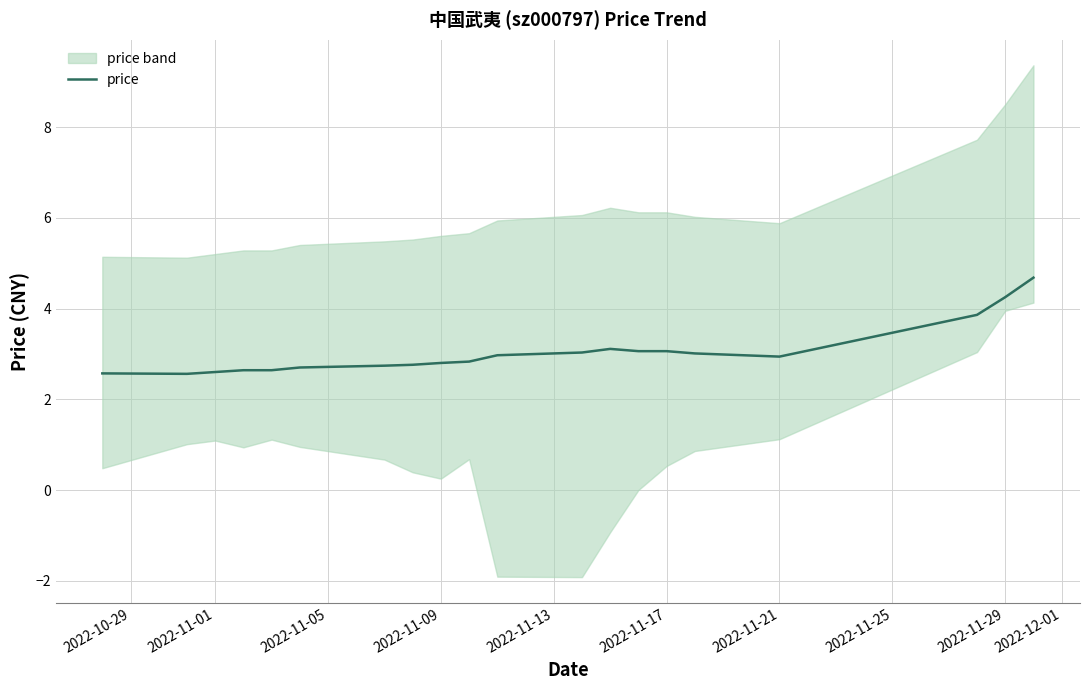

Reading left to right, transcribe all the data shown in this chart.

2.6	2.6	2.6	2.6	2.6	2.7	2.7	2.8	2.8	2.8	3.0	3.0	3.1	3.1	3.1	3.0	2.9	3.9	4.2	4.7